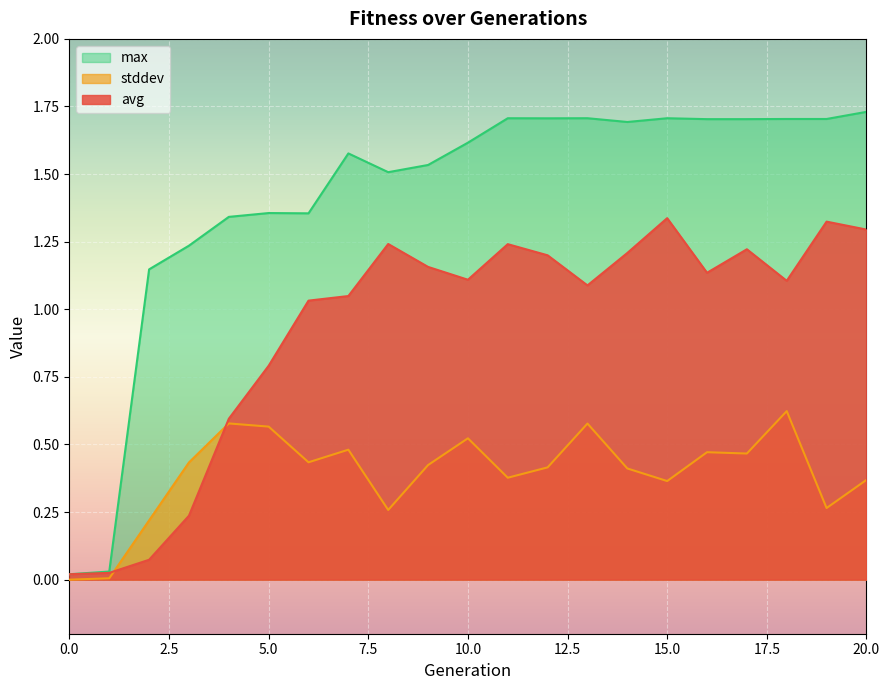

What is the value of the avg point at the 14th from the left?

1.1